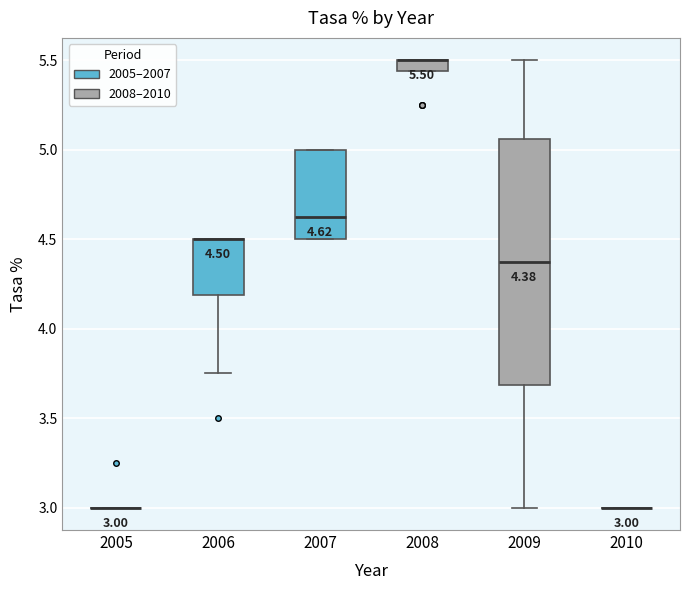

Which box is the tallest, from its lower edge to its upper edge?

2009